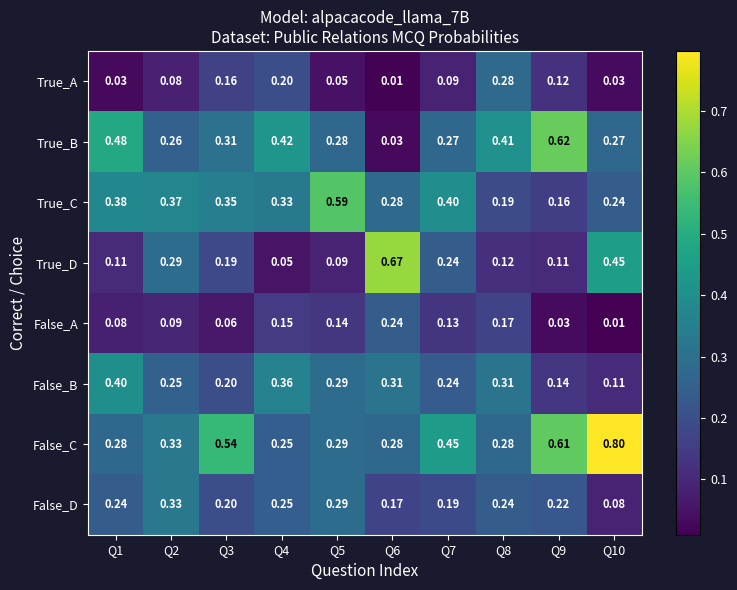

Which series changed the most between Q6 and Q7?

True_D